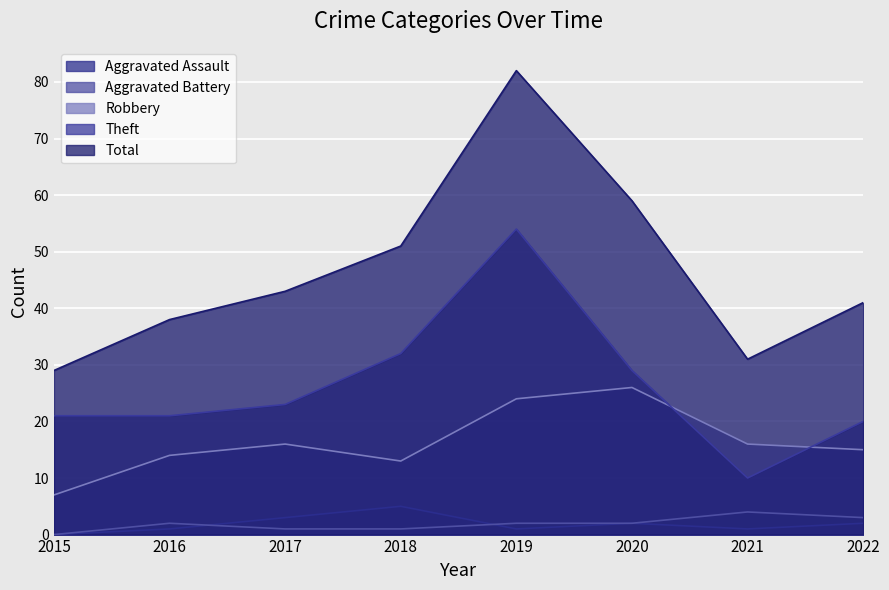

At which label does Aggravated Assault first exceed 2?

2017